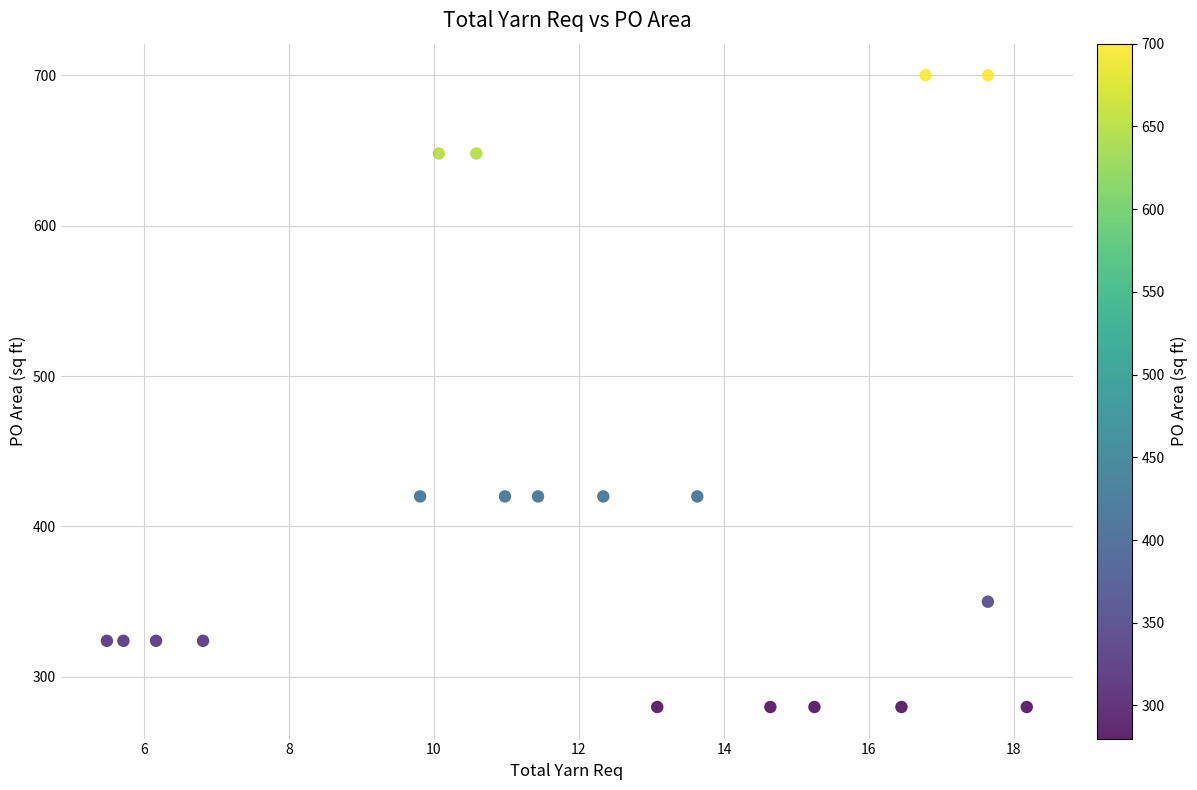

What is the range of Y values (max minus min)?

420